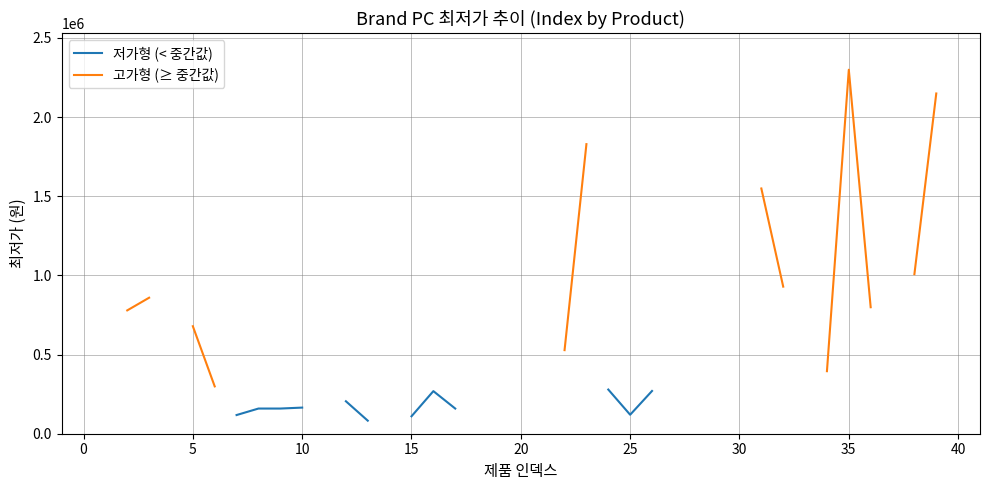

How many interior local peaks does the 저가형 (< 중간값) series have?

1